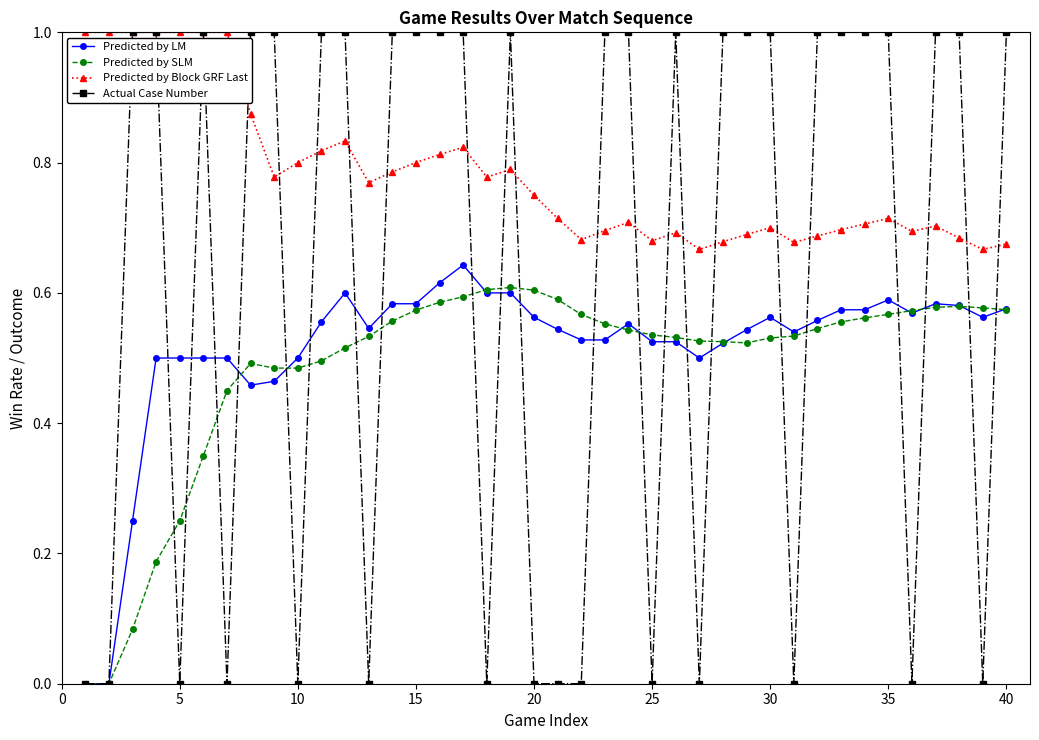

What is the greatest value displayed?

1.0